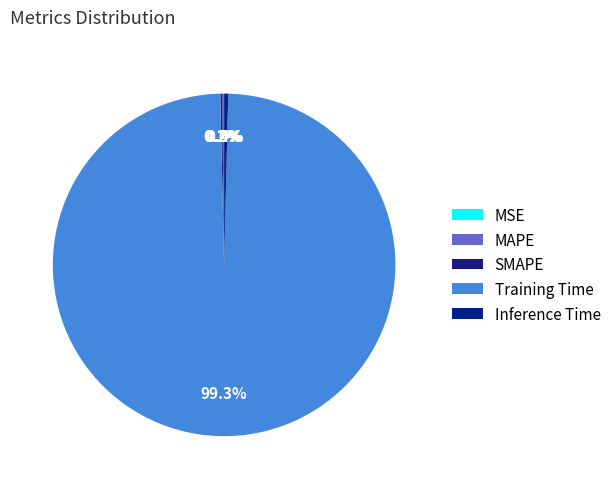

True or false: MSE accounts for 0% of the total.

True